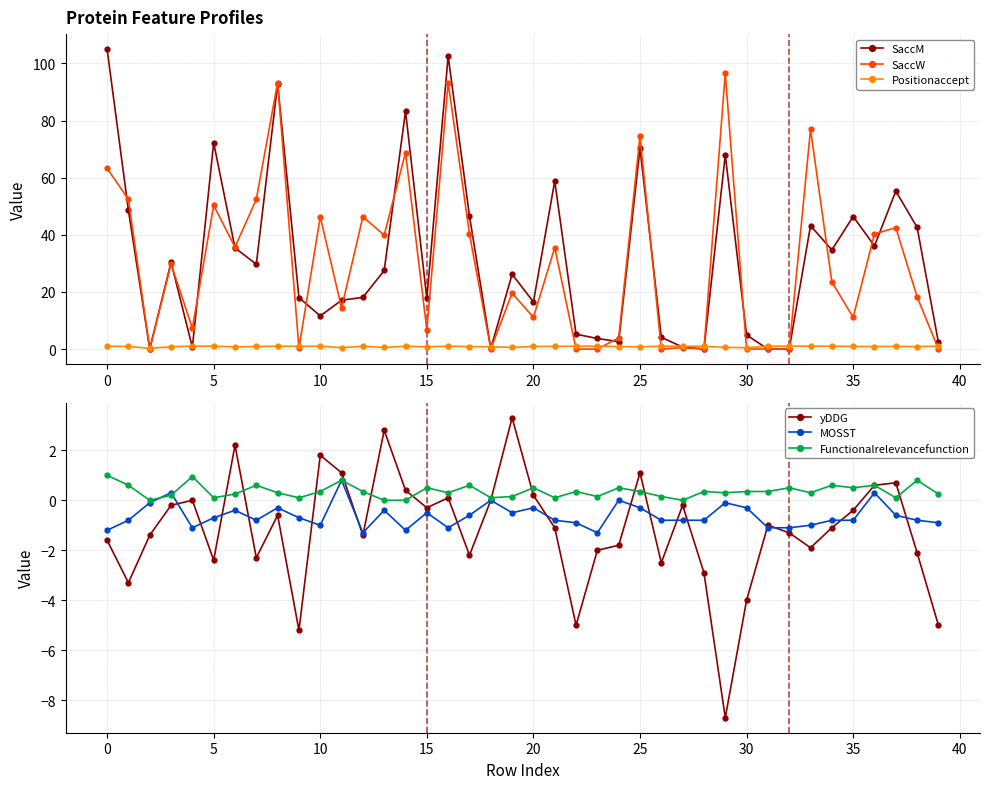

What are all the series names shown in the legend?

SaccM, SaccW, Positionaccept, yDDG, MOSST, Functionalrelevancefunction